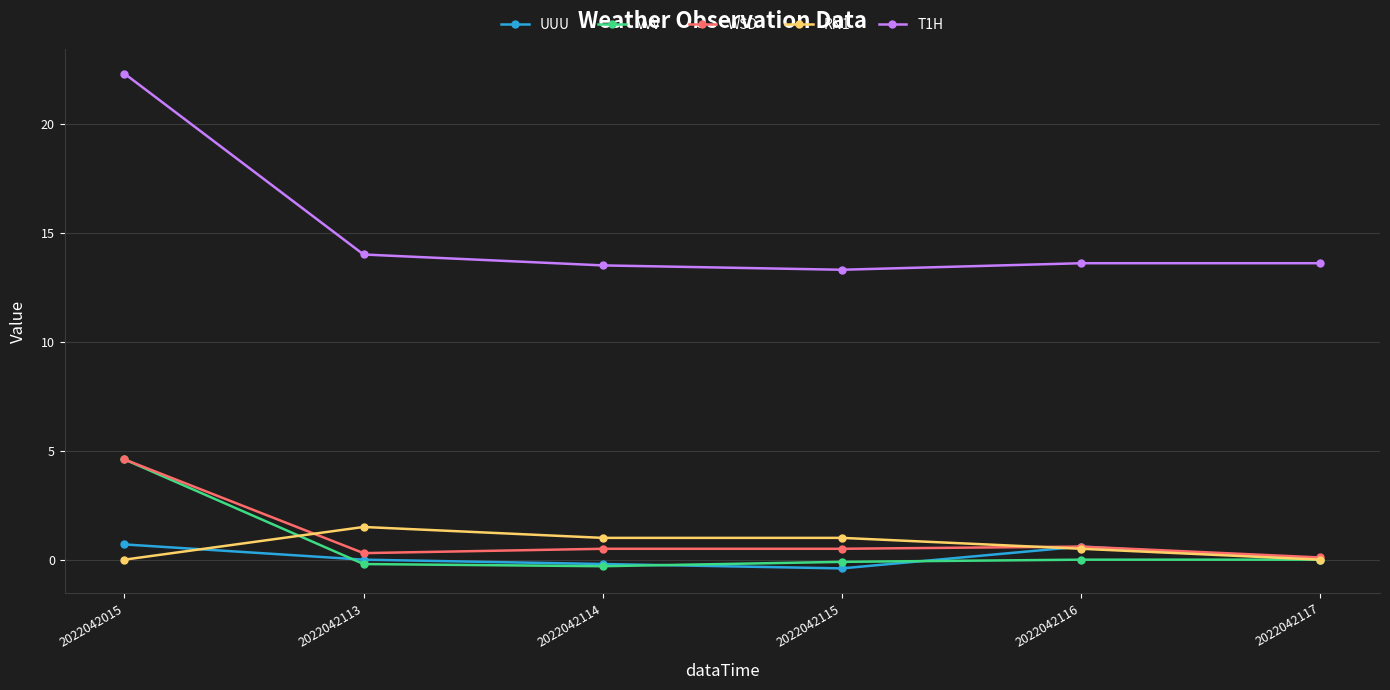

What is the value of the UUU point at the 3rd from the left?

-0.2